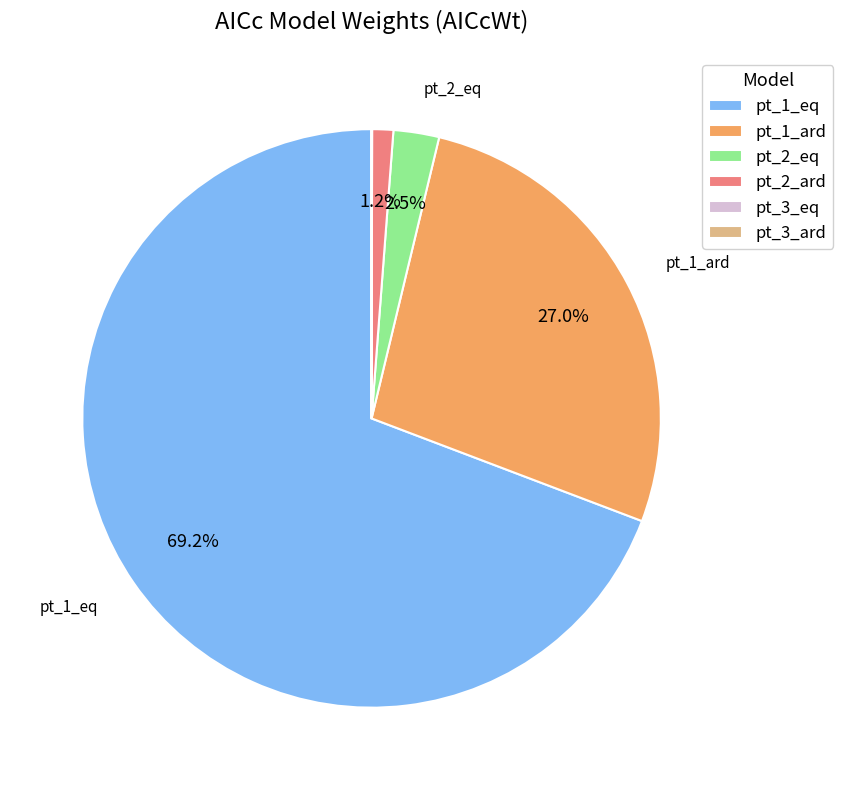

What is the largest slice in the pie chart?

pt_1_eq